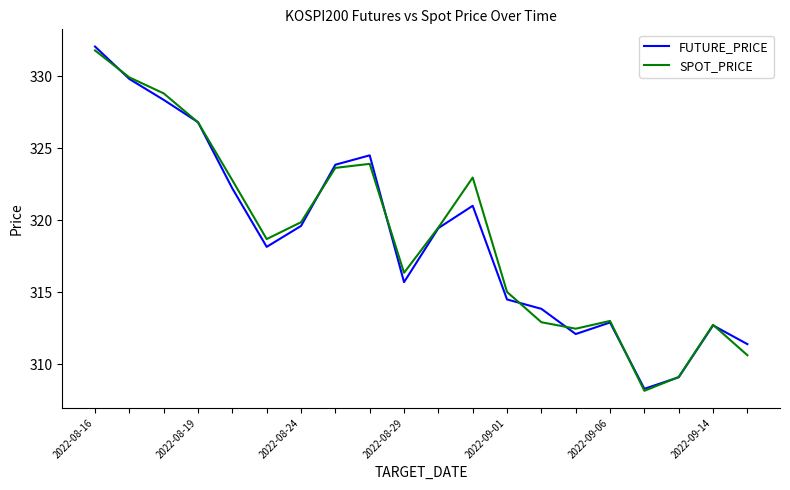

In SPOT_PRICE, how many points are higher than both neighbors (excluding endpoints)?

4